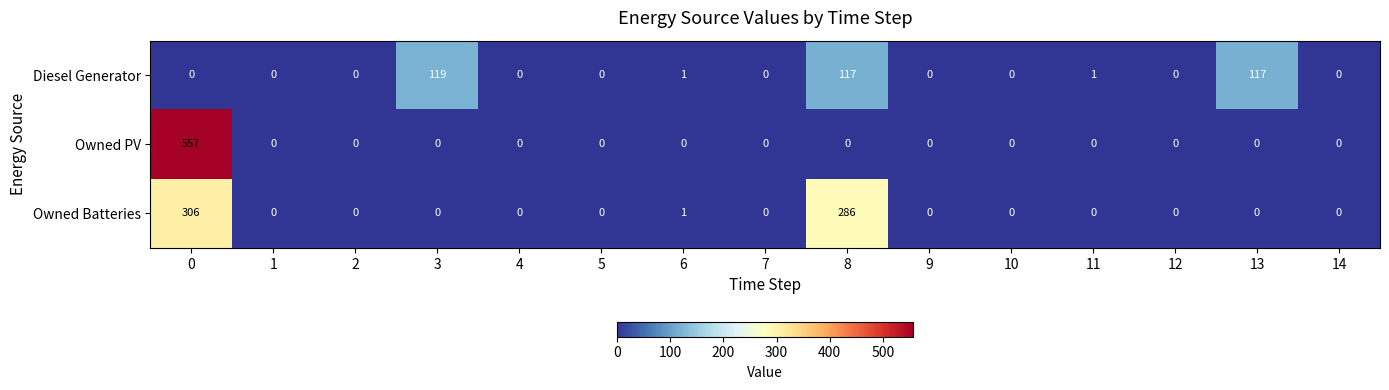

At how many categories does at least one series exceed 122?

2